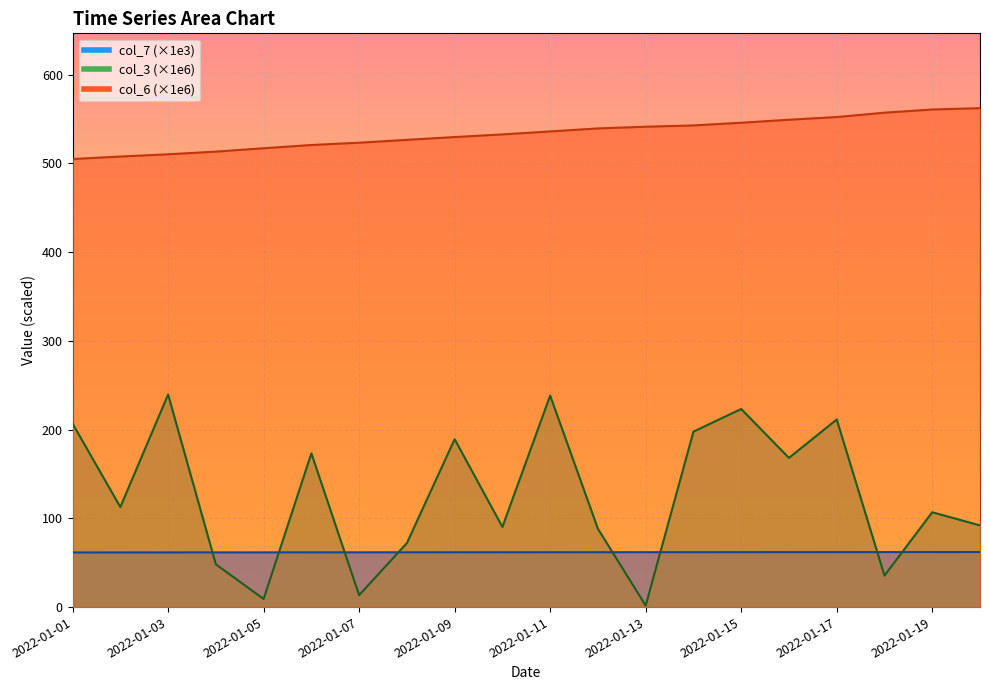

Is the value of col_3 at 2022-01-20 greater than the value of col_6 at 2022-01-12?

No